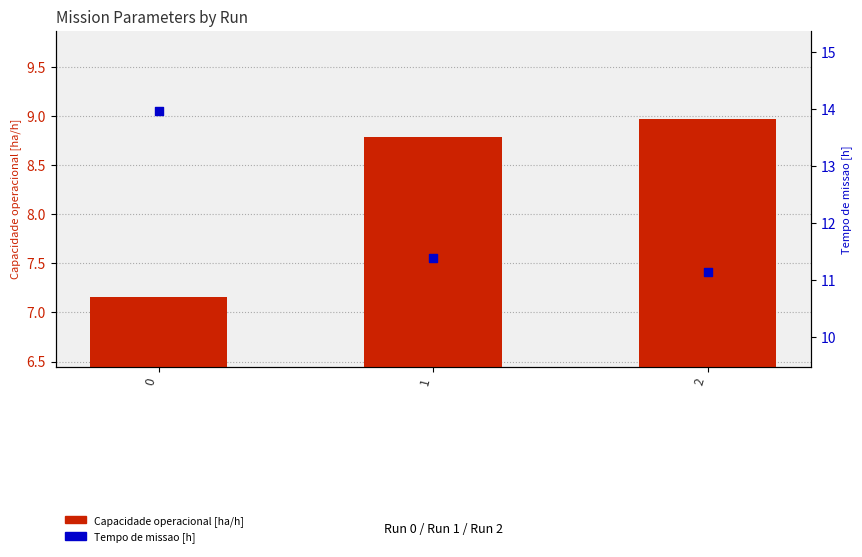

What are all the series names shown in the legend?

Capacidade operacional [ha/h], Tempo de missao [h]